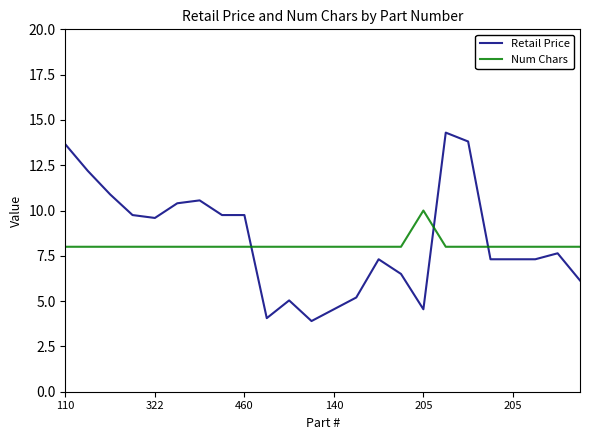

Which series ends up on top after the final intersection of Retail Price and Num Chars?

Num Chars